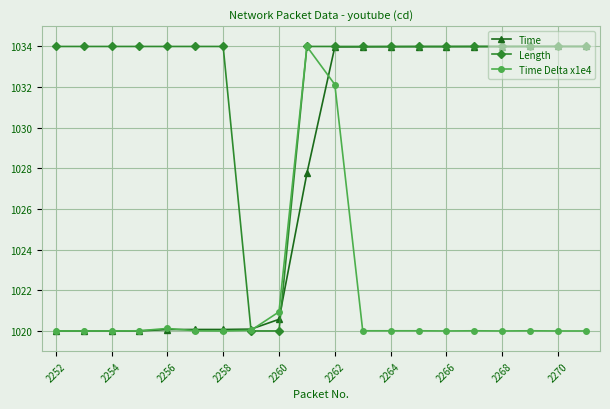

Count the number of data series in this chart.

3